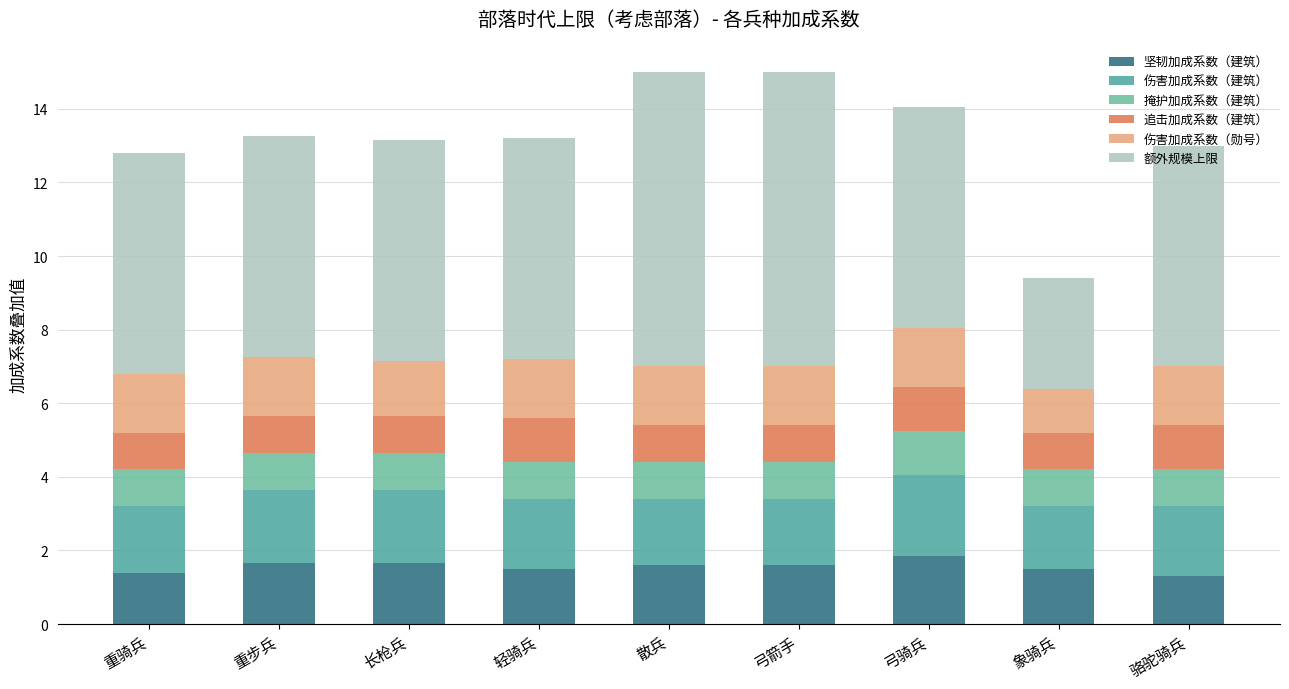

Rank the categories by 掩护加成系数（建筑） value from highest to lowest.

弓骑兵, 重骑兵, 重步兵, 长枪兵, 轻骑兵, 散兵, 弓箭手, 象骑兵, 骆驼骑兵